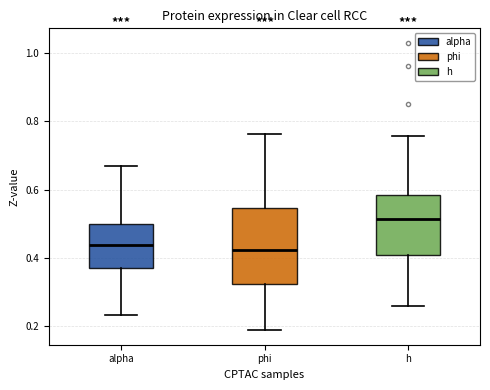

Comparing the boxes themselves (not the whiskers), which one is the tallest?

phi